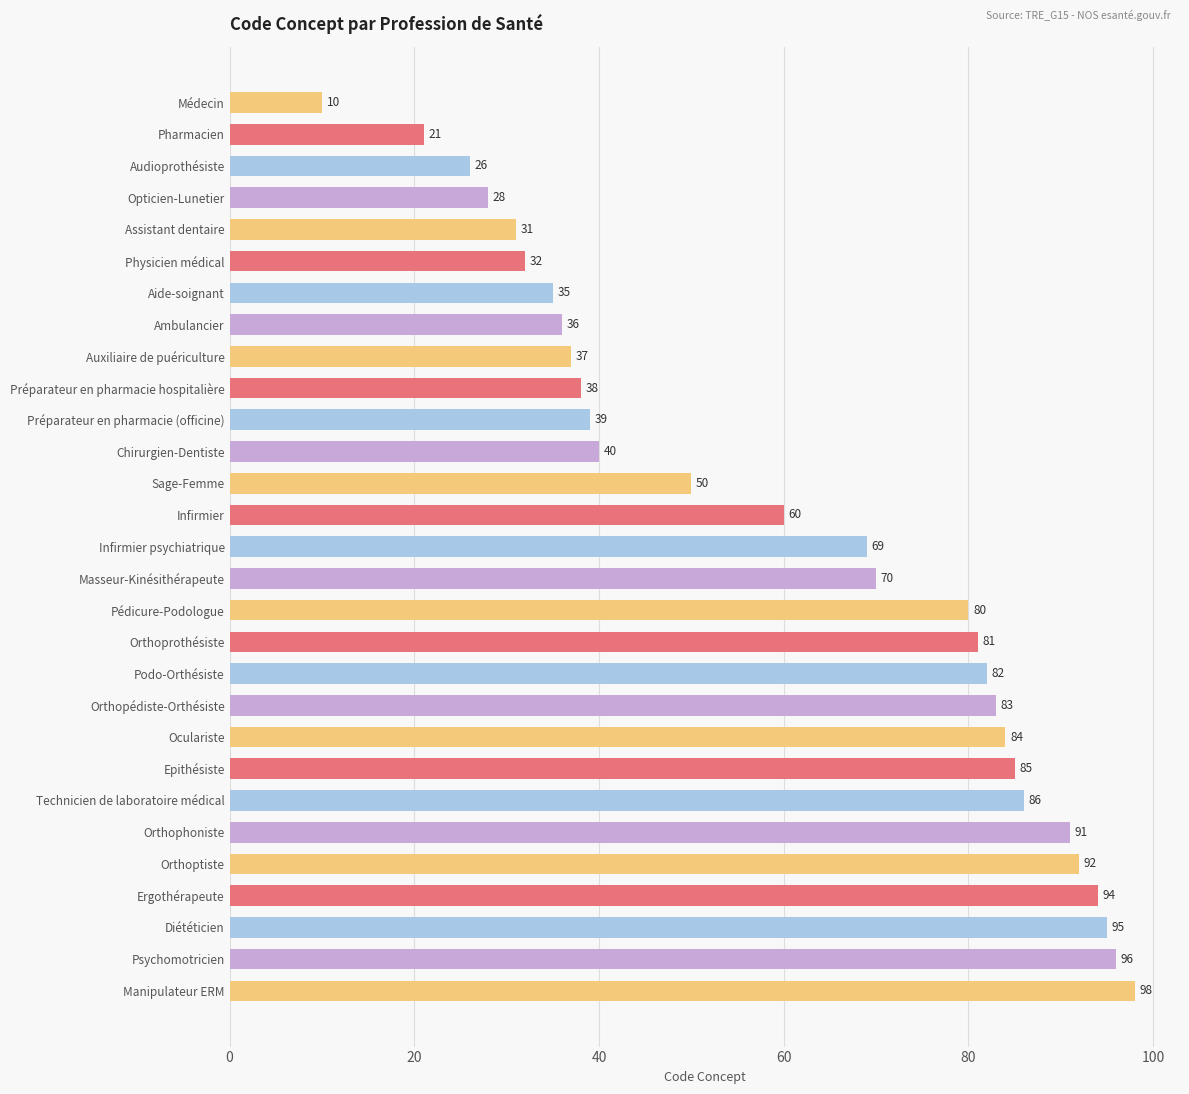

Does the chart contain stacked bars?

No